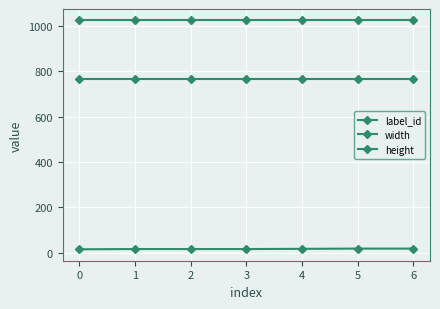

Which series has the widest spread of values?

label_id